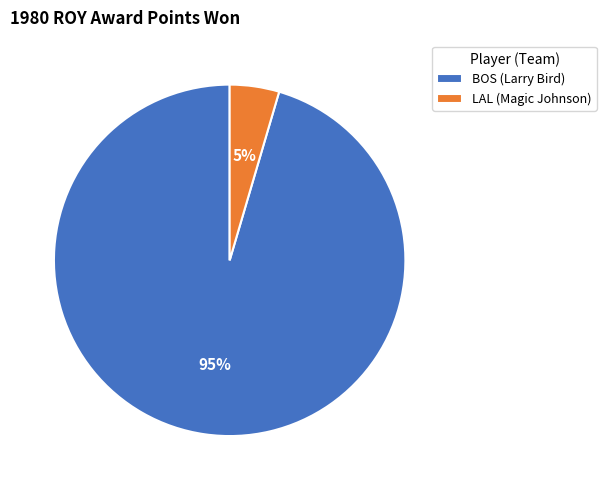

Which category has the smallest portion of the pie?

LAL (Magic Johnson)